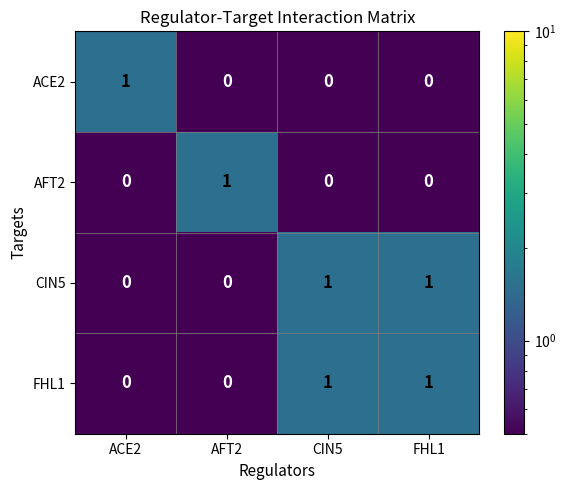

Is the value of AFT2 at CIN5 greater than the value of CIN5 at FHL1?

No